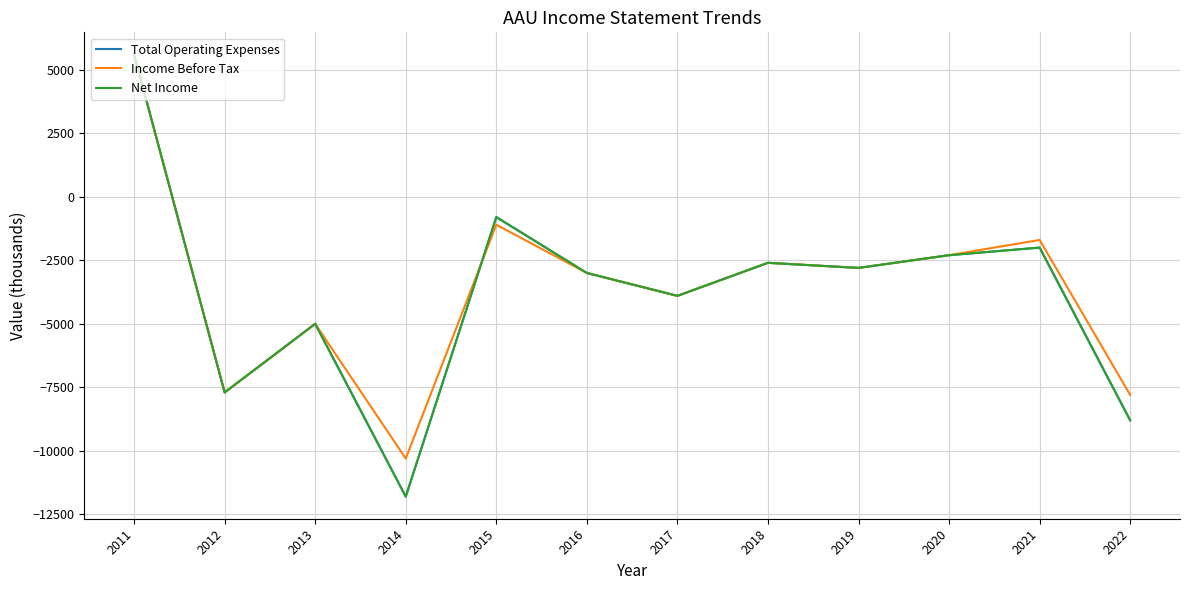

Reading left to right, transcribe all the data shown in this chart.

Total Operating Expenses: 2011=5600	2012=-7700	2013=-5000	2014=-11800	2015=-800	2016=-3000	2017=-3900	2018=-2600	2019=-2800	2020=-2300	2021=-2000	2022=-8800
Income Before Tax: 2011=5600	2012=-7700	2013=-5000	2014=-10300	2015=-1100	2016=-3000	2017=-3900	2018=-2600	2019=-2800	2020=-2300	2021=-1700	2022=-7800
Net Income: 2011=5600	2012=-7700	2013=-5000	2014=-11800	2015=-800	2016=-3000	2017=-3900	2018=-2600	2019=-2800	2020=-2300	2021=-2000	2022=-8800